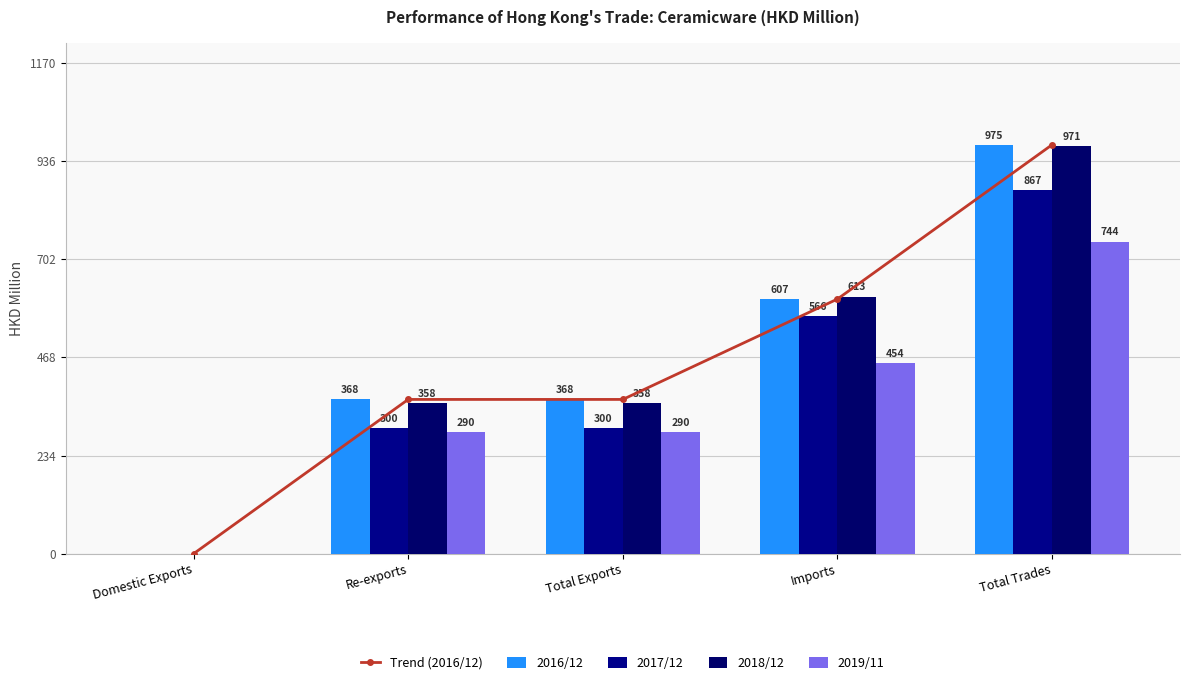

True or false: 2016/12 has a value of 1542.2 at Total Trades.

False